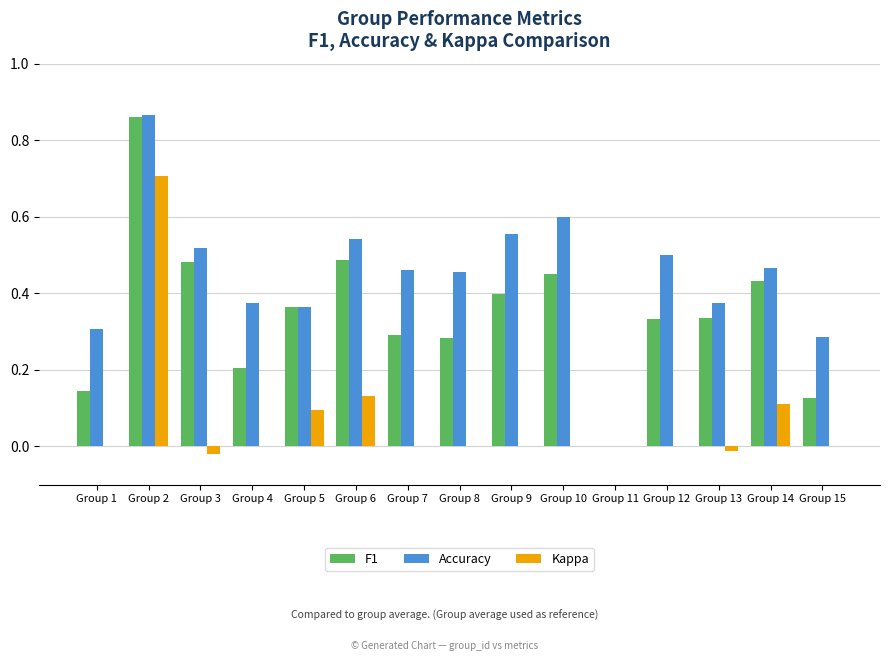

What is the sum of all Kappa values?

1.0